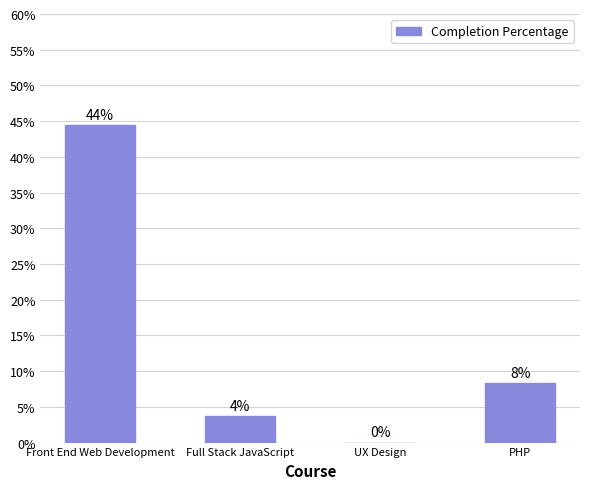

Reading left to right, list all the values displayed in this chart.

0.4	0.0	0.0	0.1